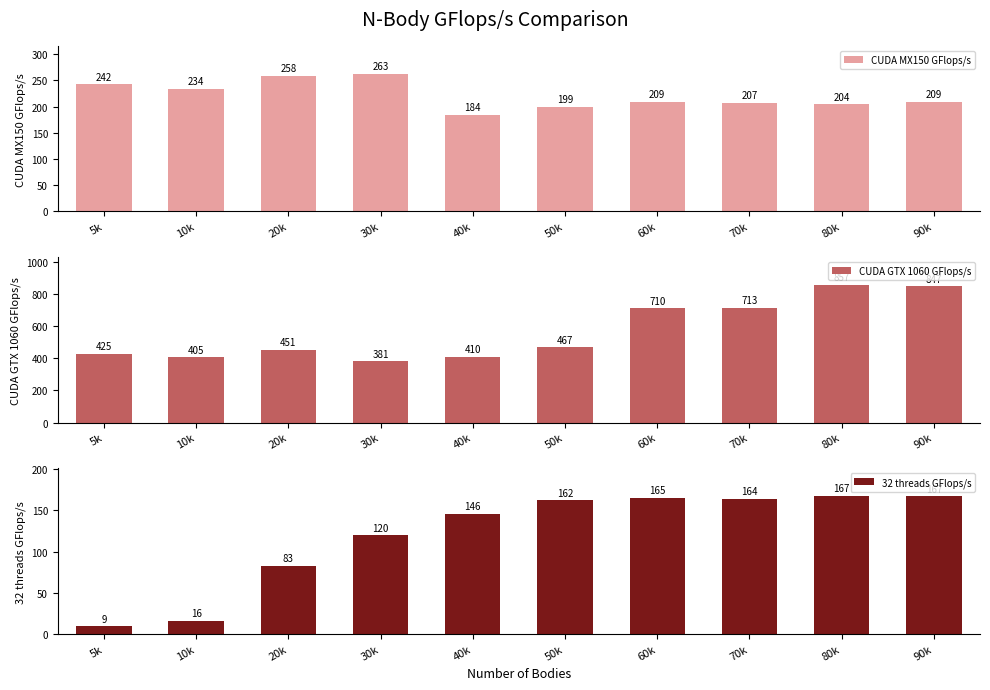

What is the label of the 10th bar from the right?

5k